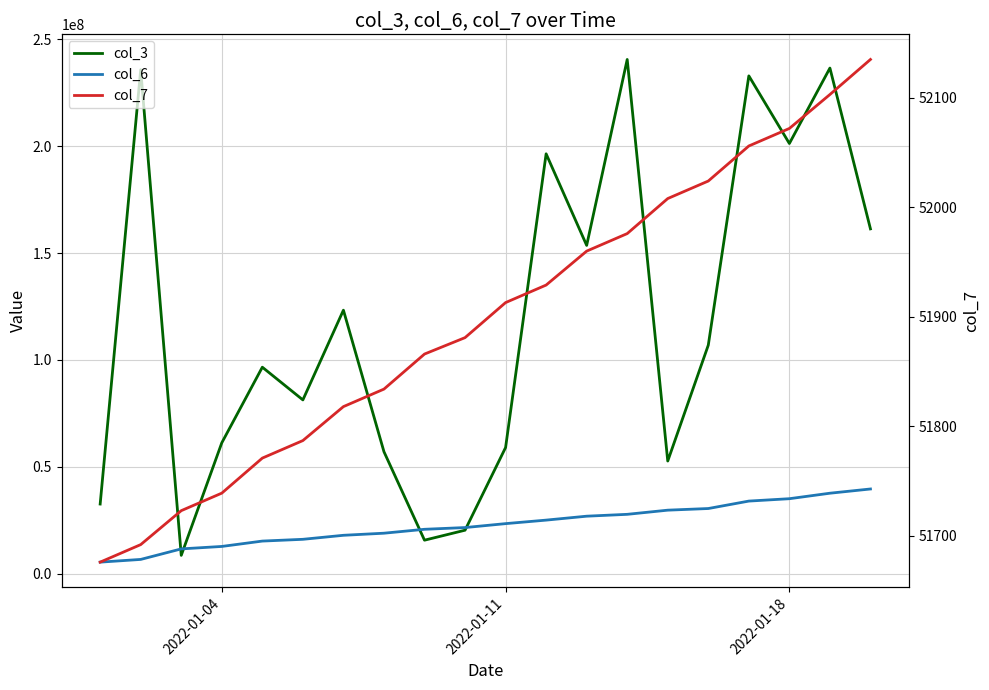

Reading left to right, what are all the values shown in this chart?

col_3: 32564352	235764888	8551240	61203904	96578032	81276256	123261456	57039152	15651624	20323448	58998112	196410096	153568440	240550184	52680592	106901176	232880672	201238128	236529688	161293576
col_6: 5384471	6651140	11577534	12722883	15234839	16059900	17939867	18918067	20747562	21556577	23395490	25039462	26878403	27748153	29696043	30464564	33944650	35057588	37628324	39606402
col_7: 51676	51692	51723	51739	51771	51787	51818	51834	51866	51881	51913	51929	51960	51976	52008	52024	52056	52072	52103	52135